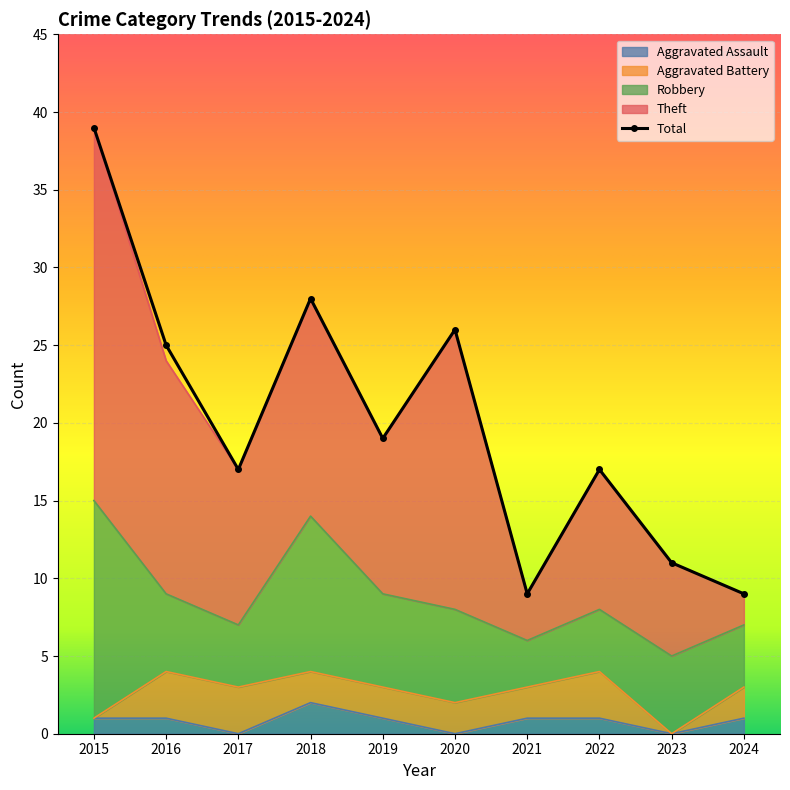

Between 2020 and 2021, which series saw the biggest shift?

Total